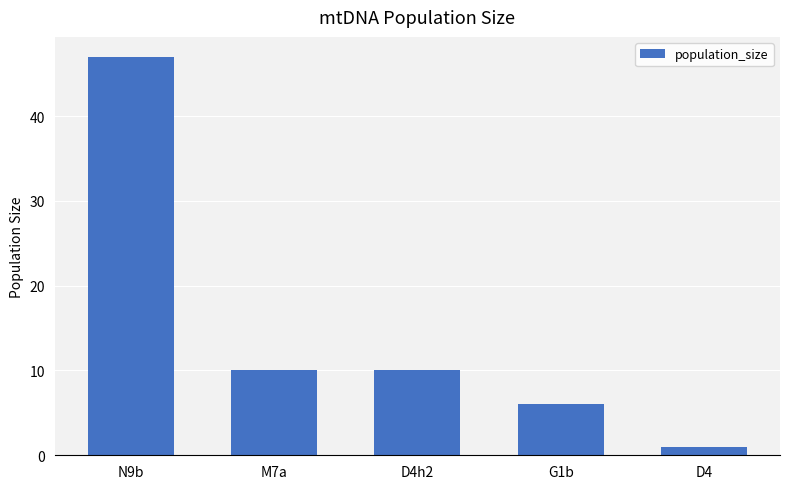

What is the sum of all values?

74